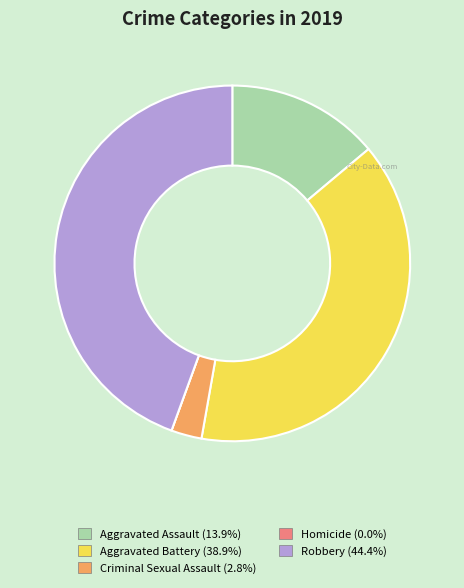

Approximately how many times larger is the value at Robbery compared to Aggravated Assault?

3.2